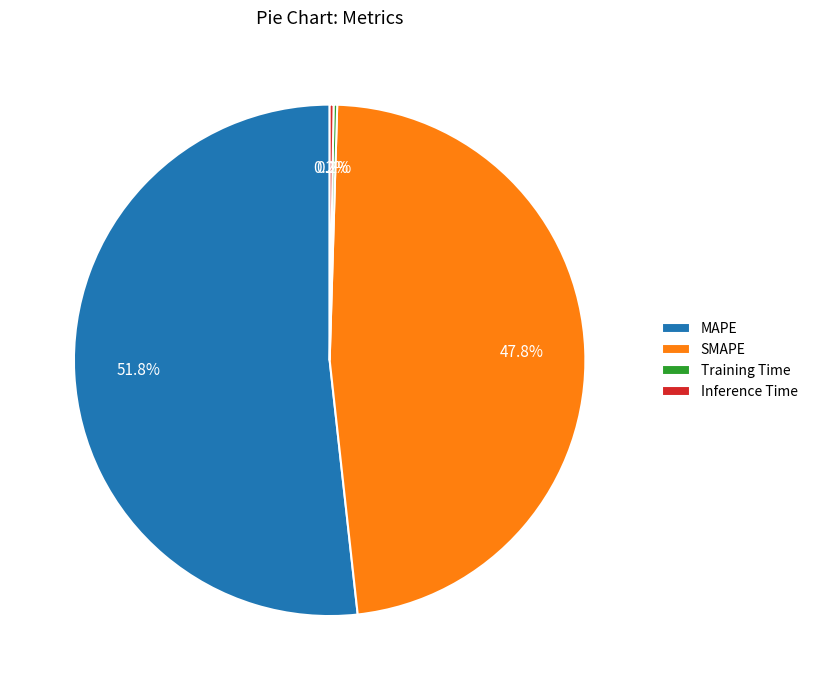

Does SMAPE account for over 50% of the chart?

No